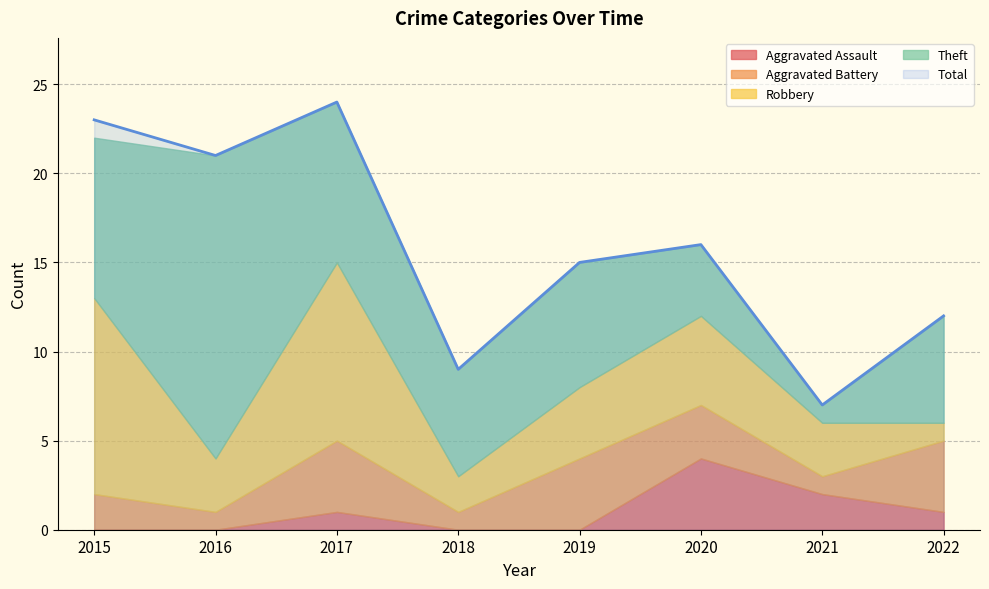

True or false: Aggravated Battery and Theft intersect in this chart.

False